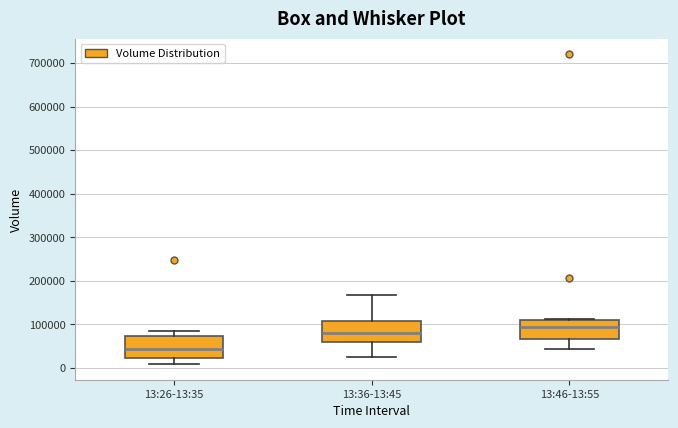

Which box has the highest median line?

13:46-13:55